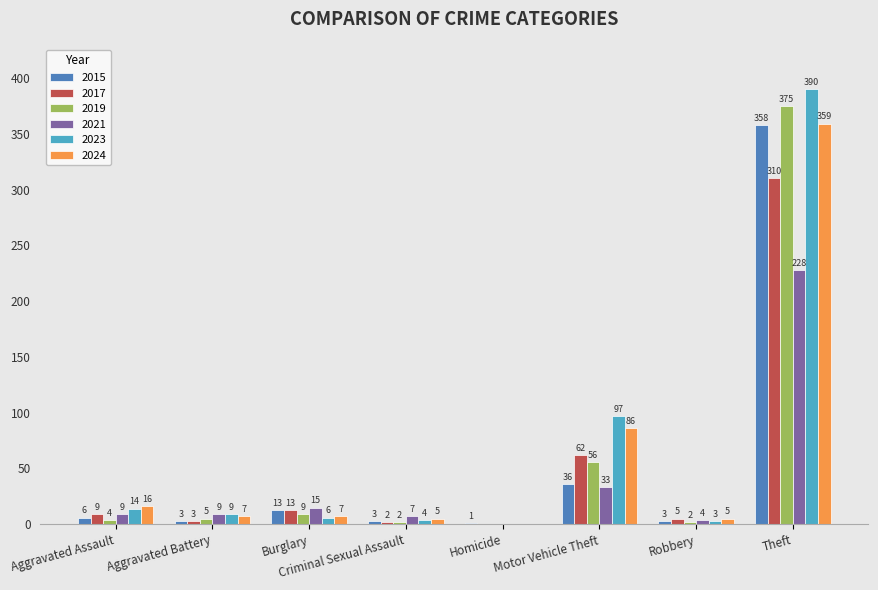

Count the number of categories in the chart.

8